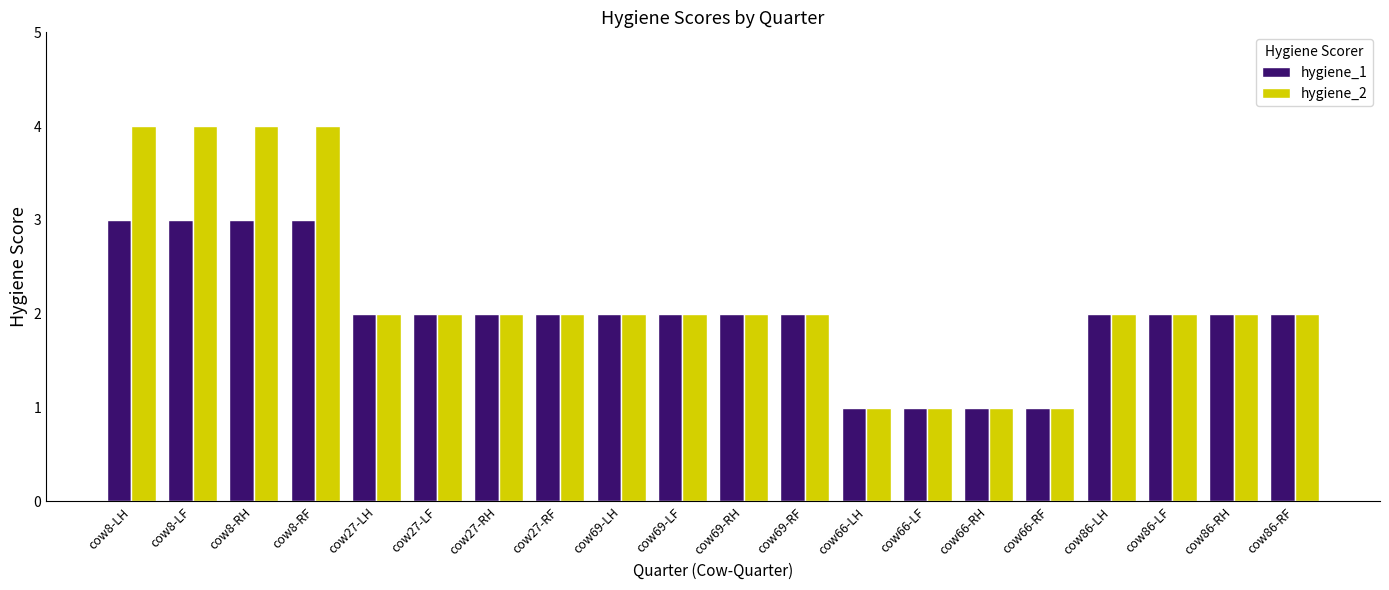

How many bars are there in each group?

2